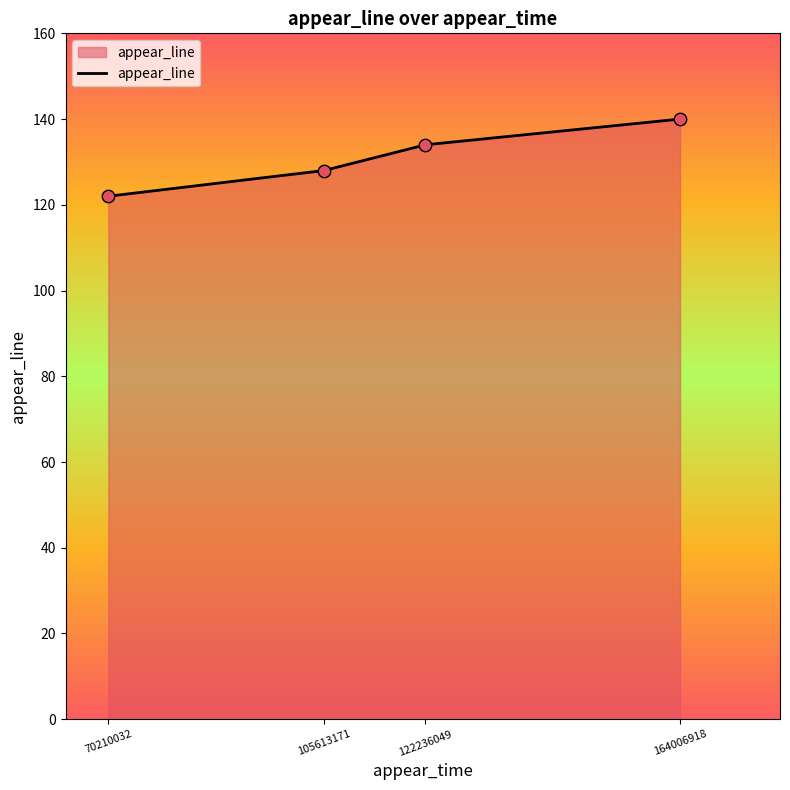

What is the ratio of the value at 70210032 to the value at 122236049?

0.9